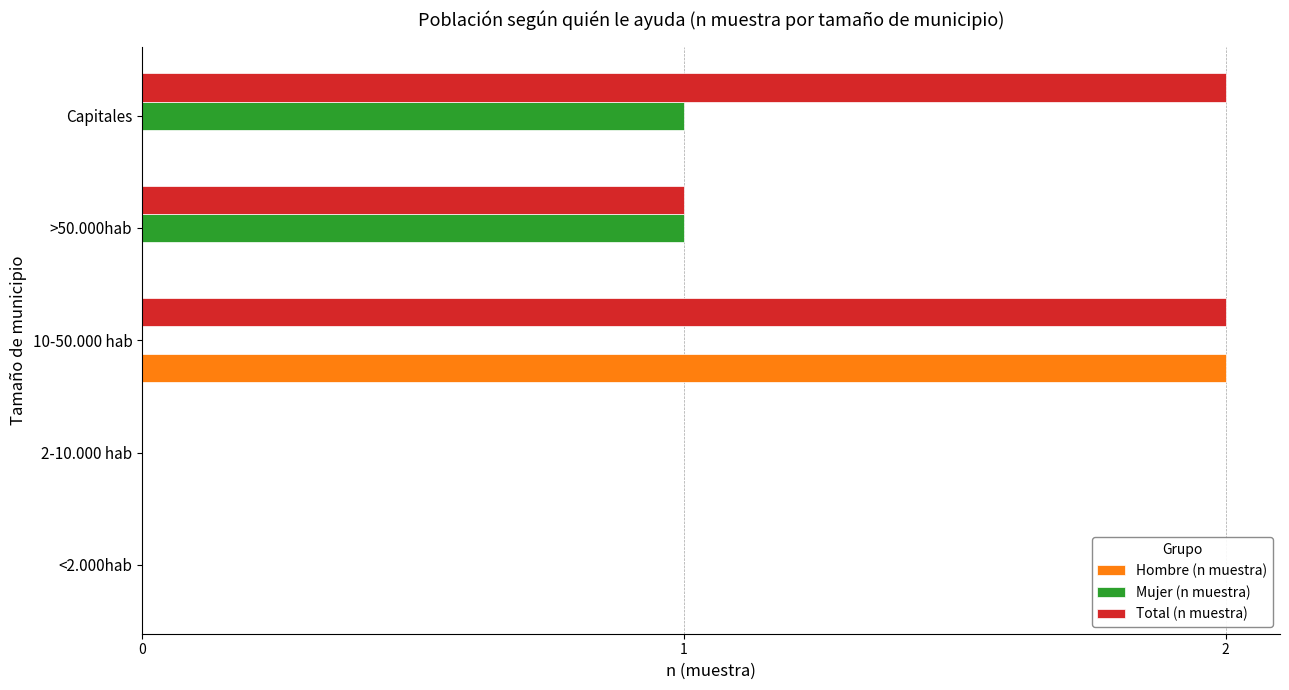

Which series has the largest total across all categories?

Total (n muestra)